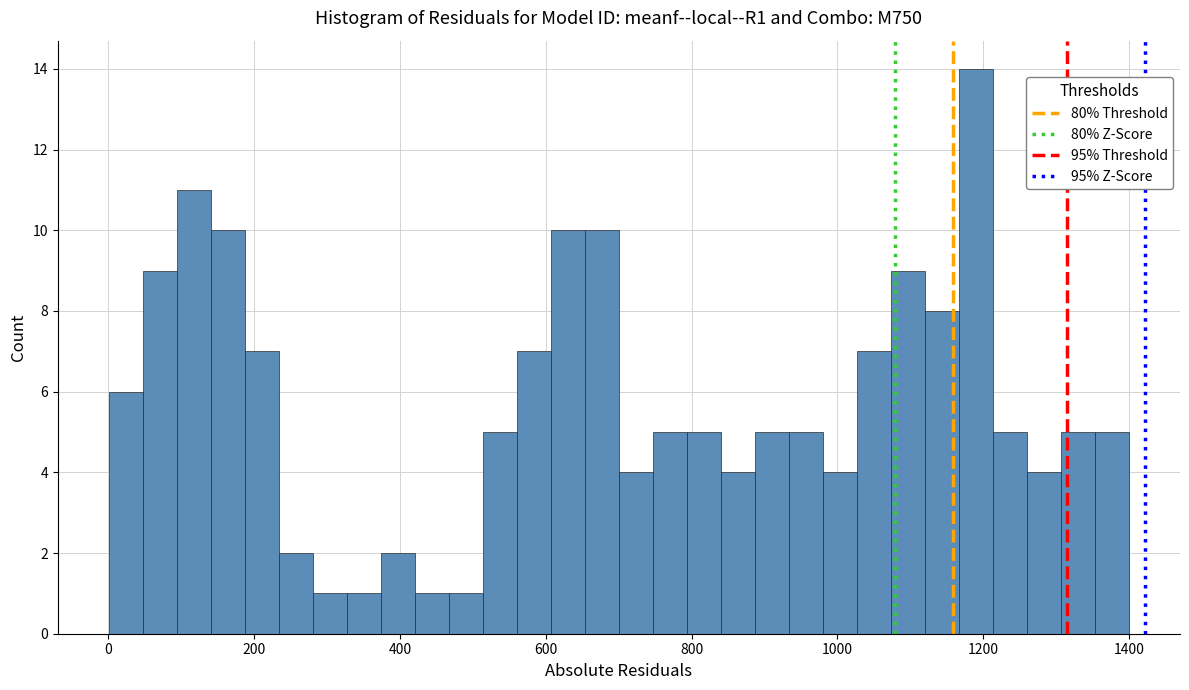

Read against the x-axis, roughly where is the centre of the tallest bar?

1200